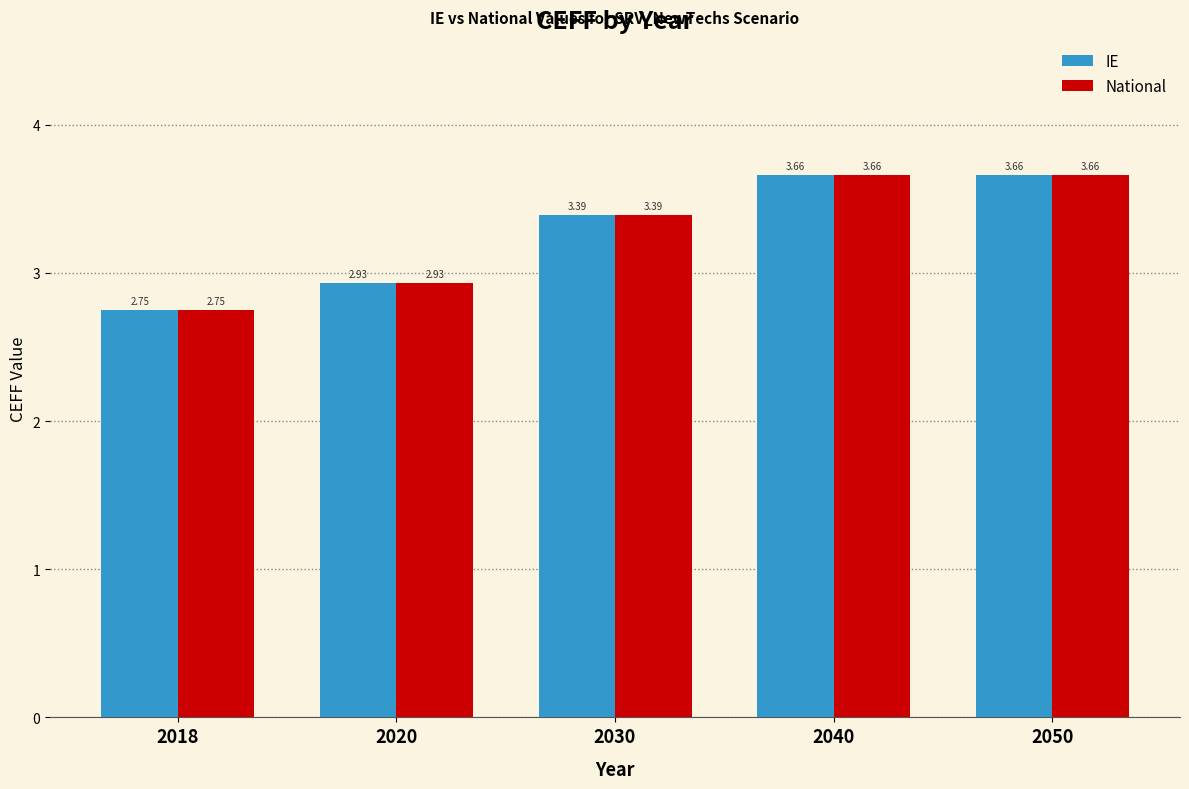

Does the chart contain any negative values?

No